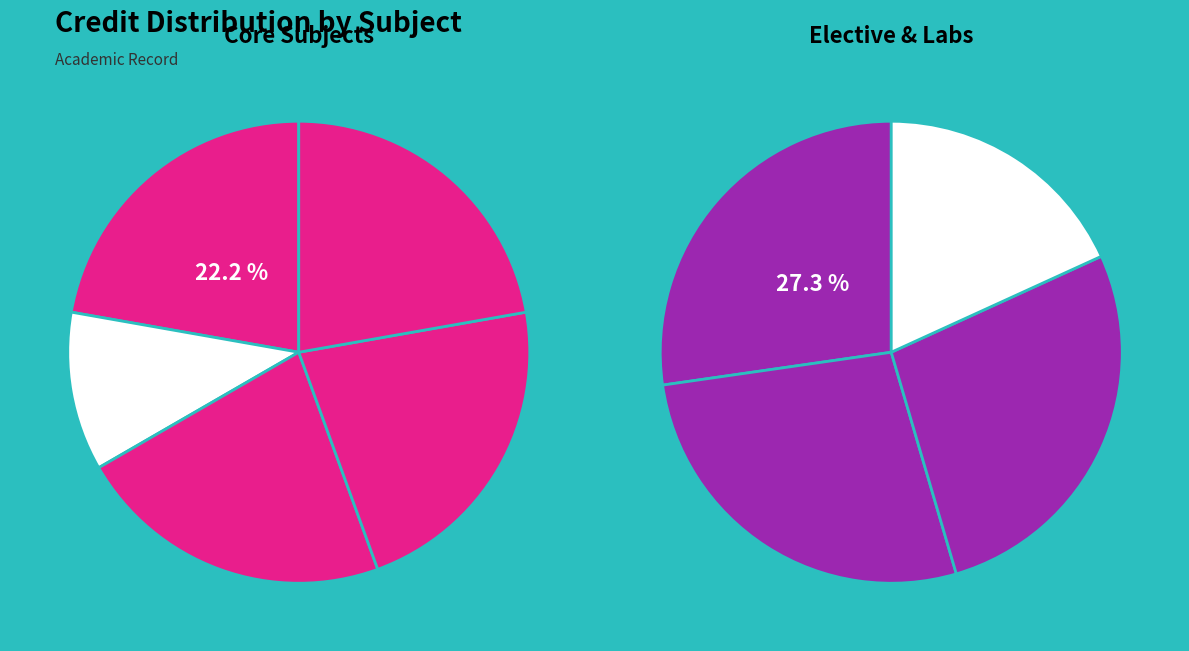

To the nearest percent, what percentage of the pie is HS211?

12%